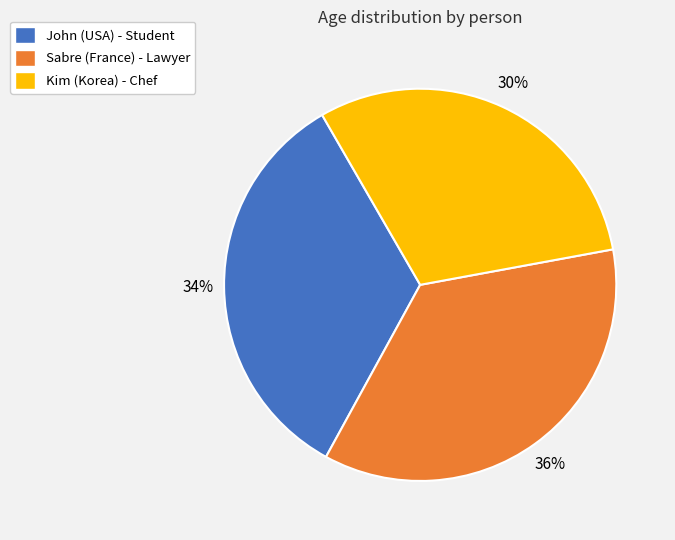

To the nearest percent, what portion does Kim (Korea) represent?

30%